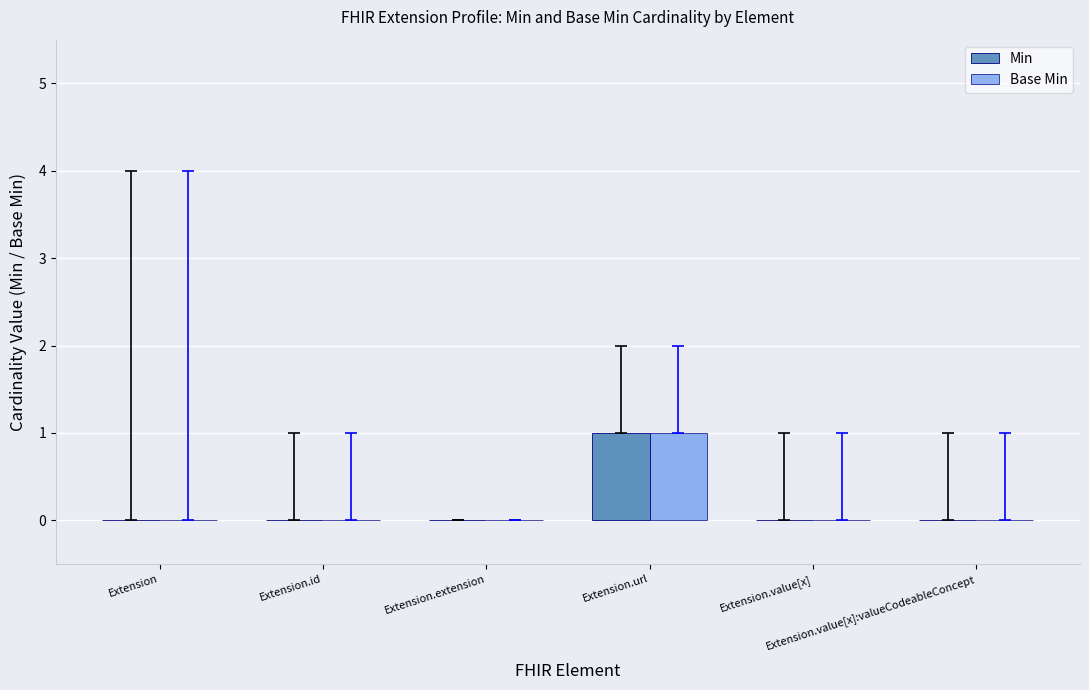

Are the bars horizontal?

No